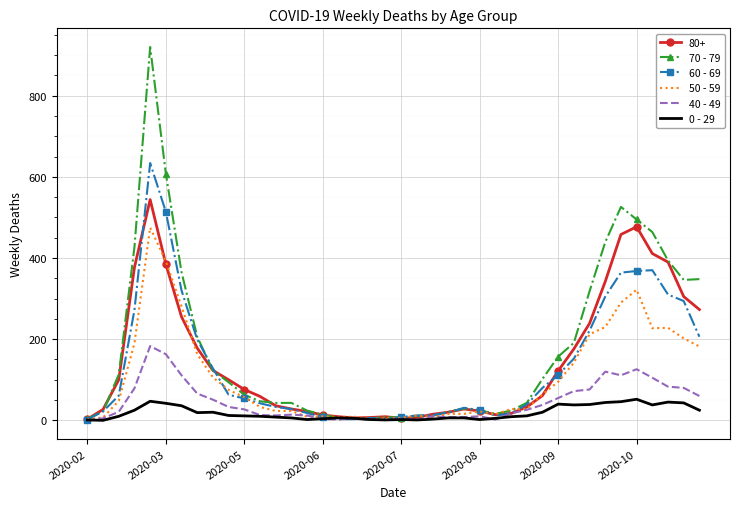

Rank the series by their maximum value, from highest to lowest.

70 - 79, 60 - 69, 80+, 50 - 59, 40 - 49, 0 - 29